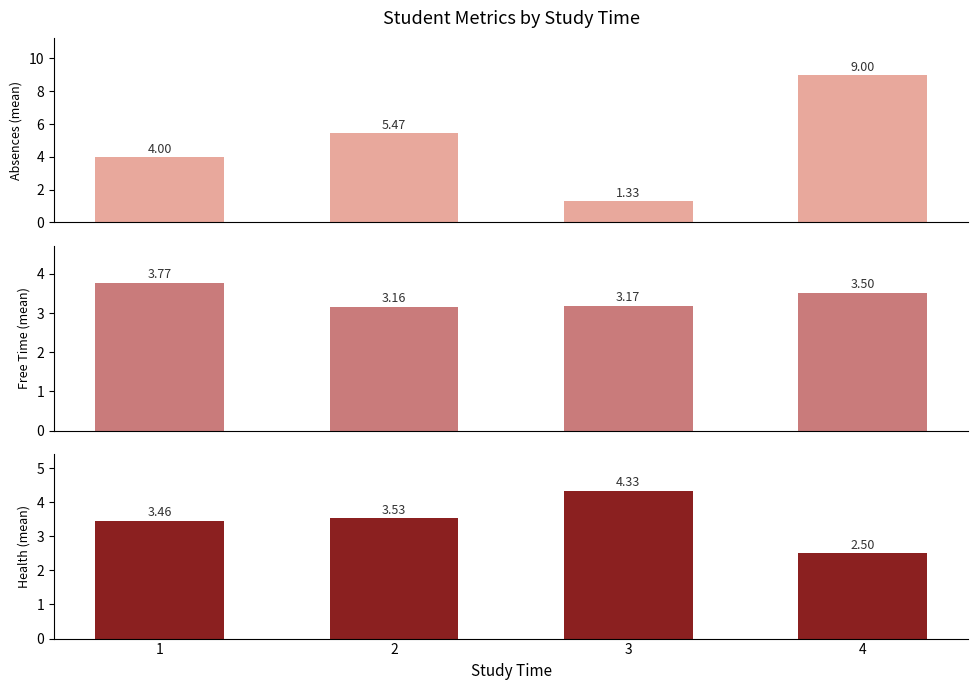

Between 1 and 2, which is larger?

2